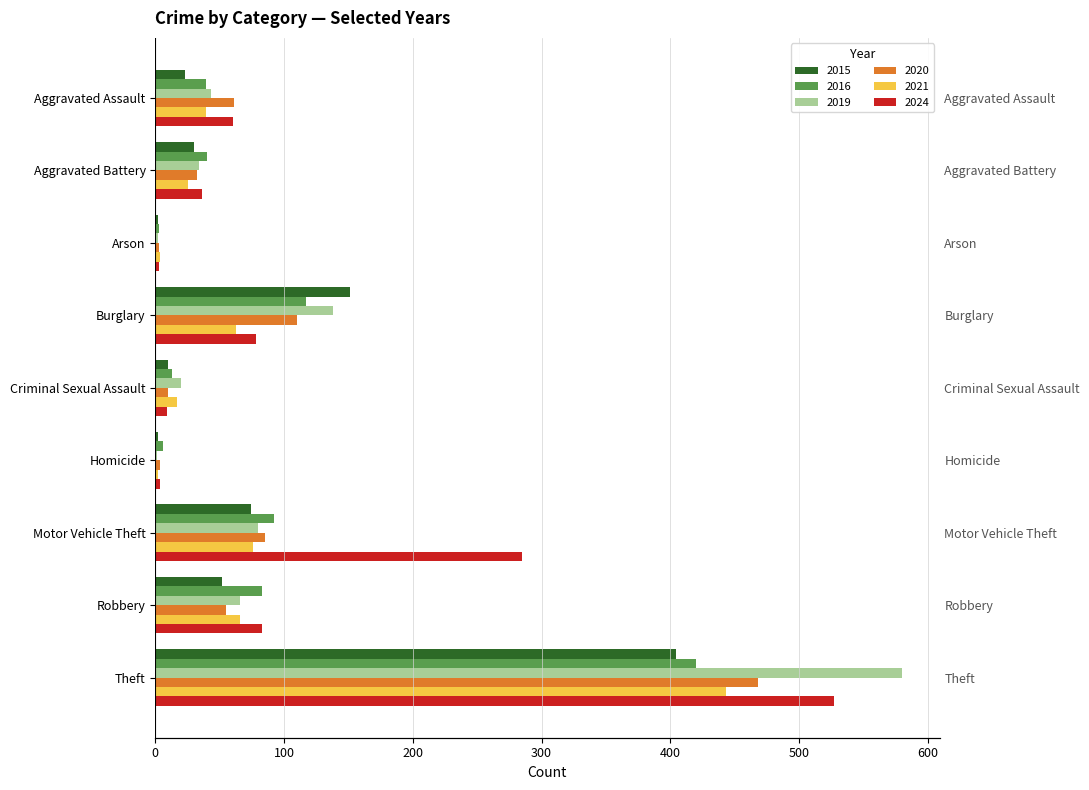

Rank the series by their maximum value, from lowest to highest.

2015, 2016, 2021, 2020, 2024, 2019